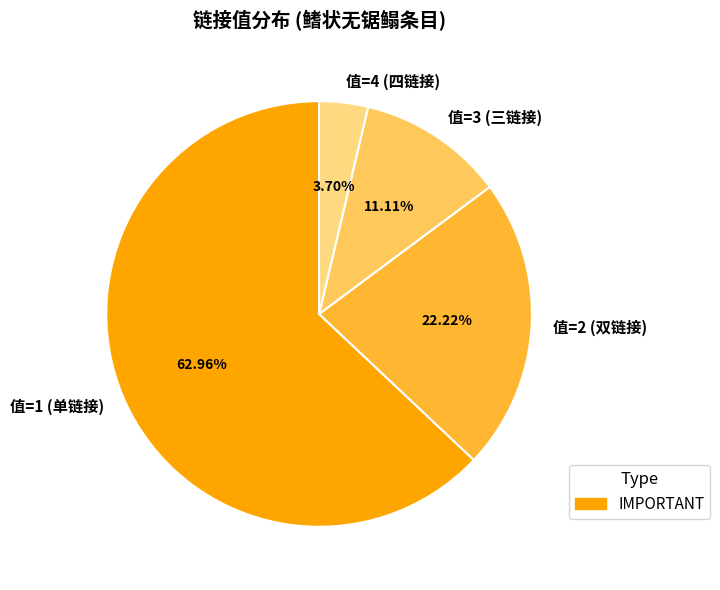

How many slices are in this pie chart?

4